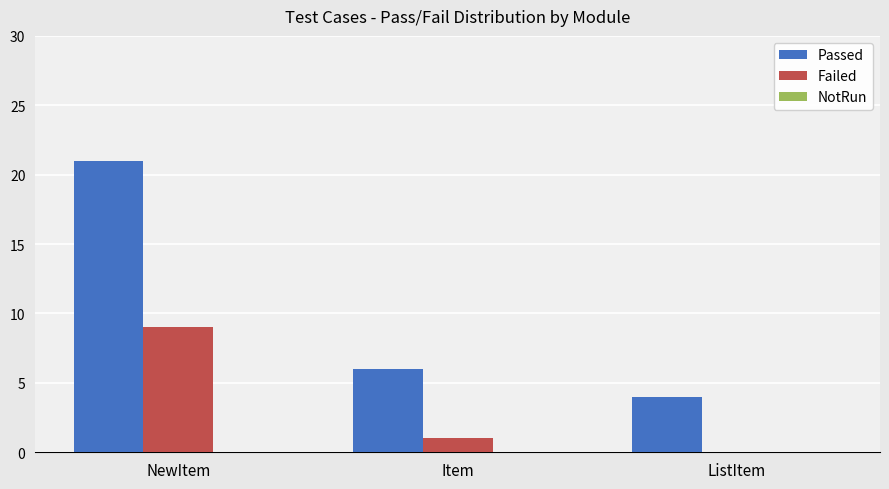

What is the sum of the Failed values at Item and NewItem?

10